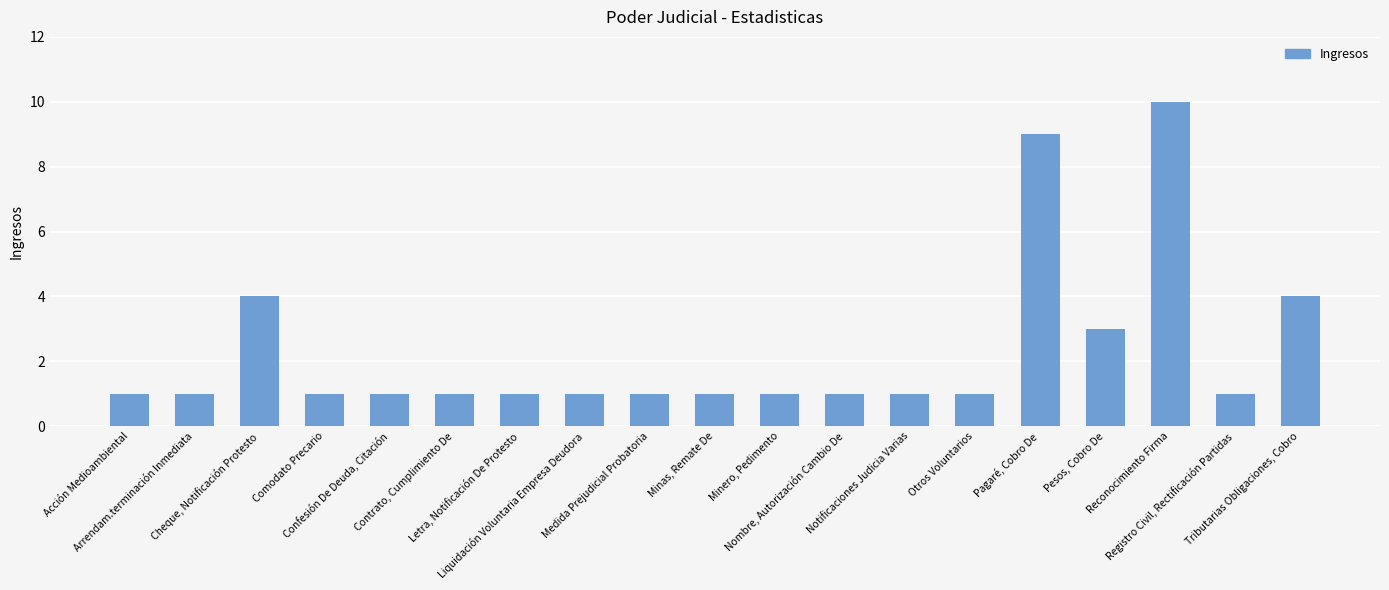

Does the chart contain any negative values?

No